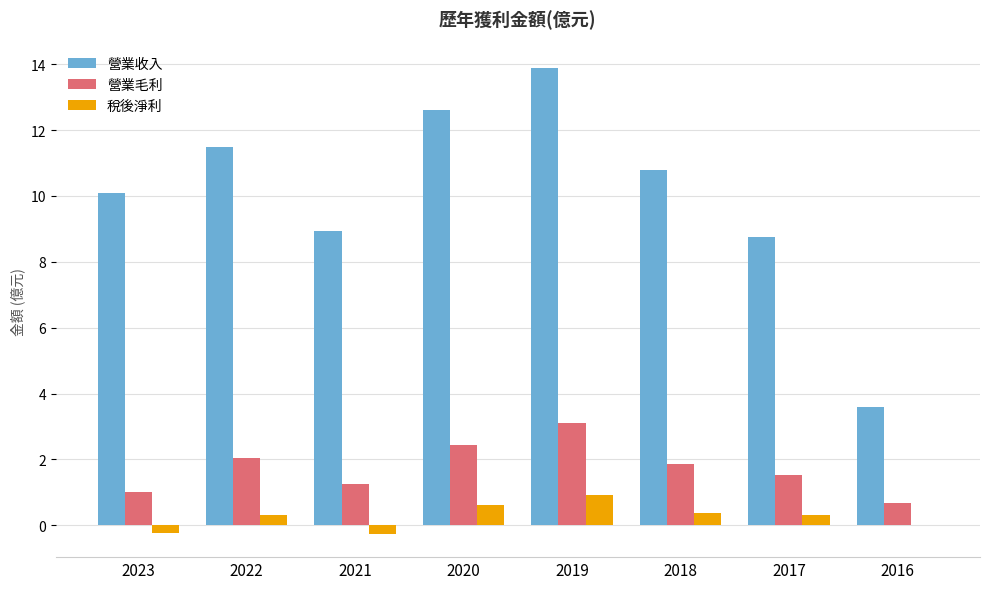

Does the chart contain stacked bars?

No